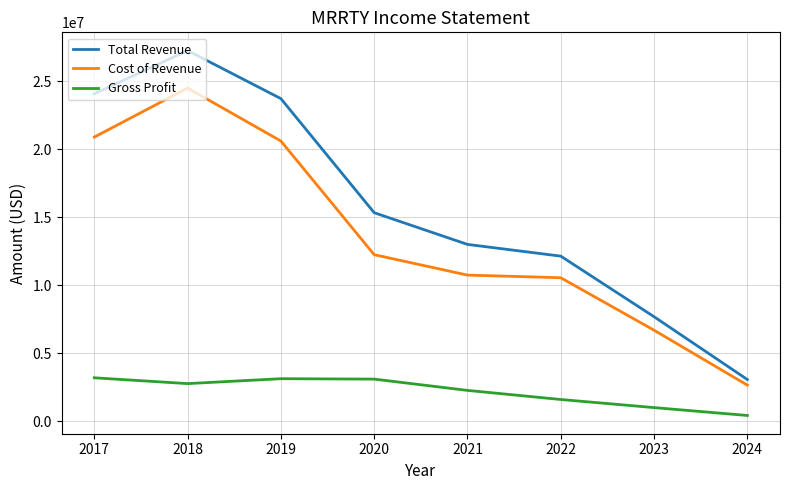

The value of Cost of Revenue at 2021 is 16831880. True or false?

False